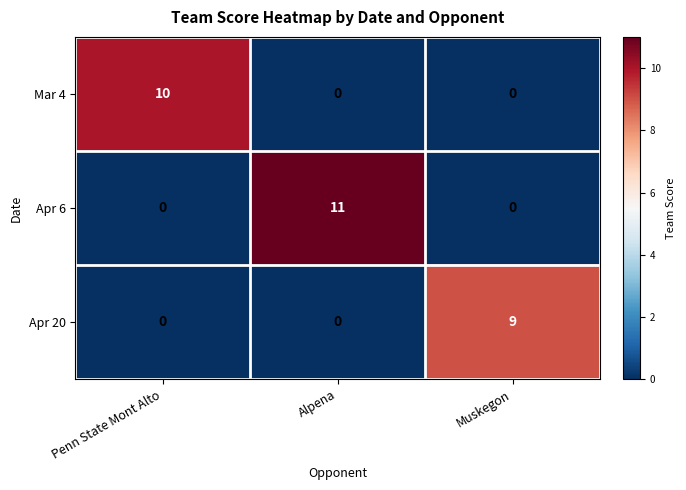

List the series in order of their overall mean, lowest first.

Apr 20, Mar 4, Apr 6